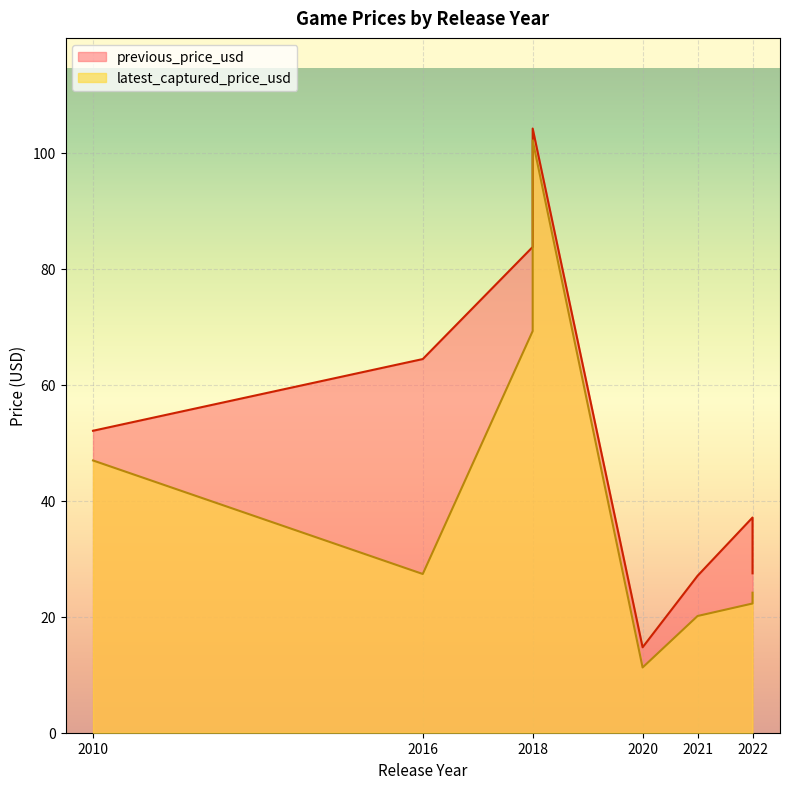

Between 2018 and 2018, which is larger?

2018